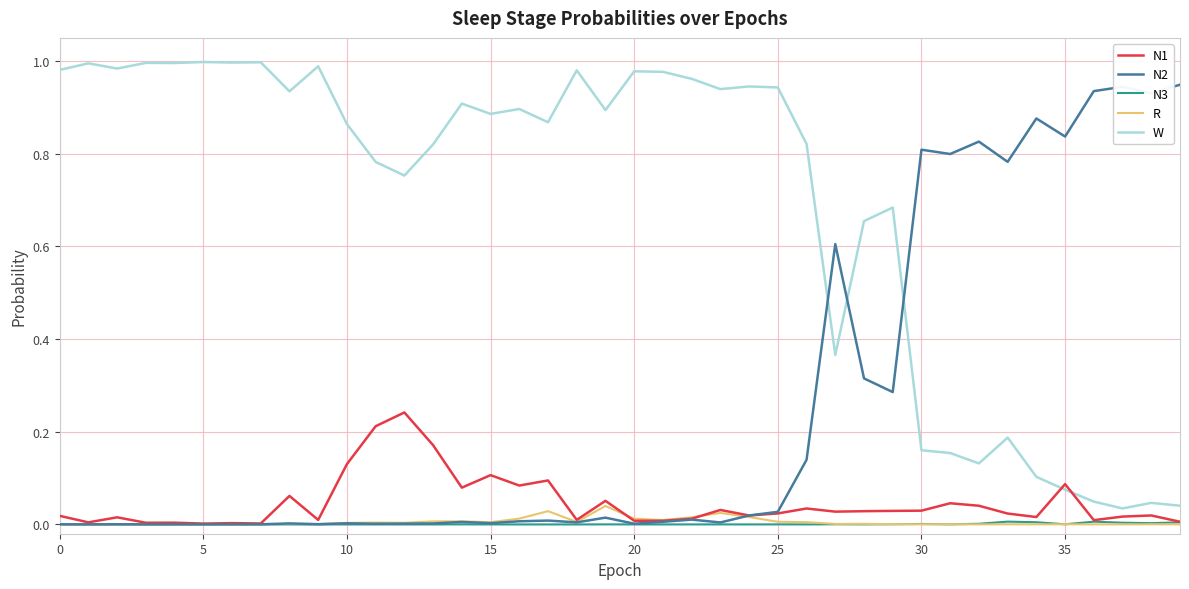

Which series ends up on top after the final intersection of R and N2?

N2